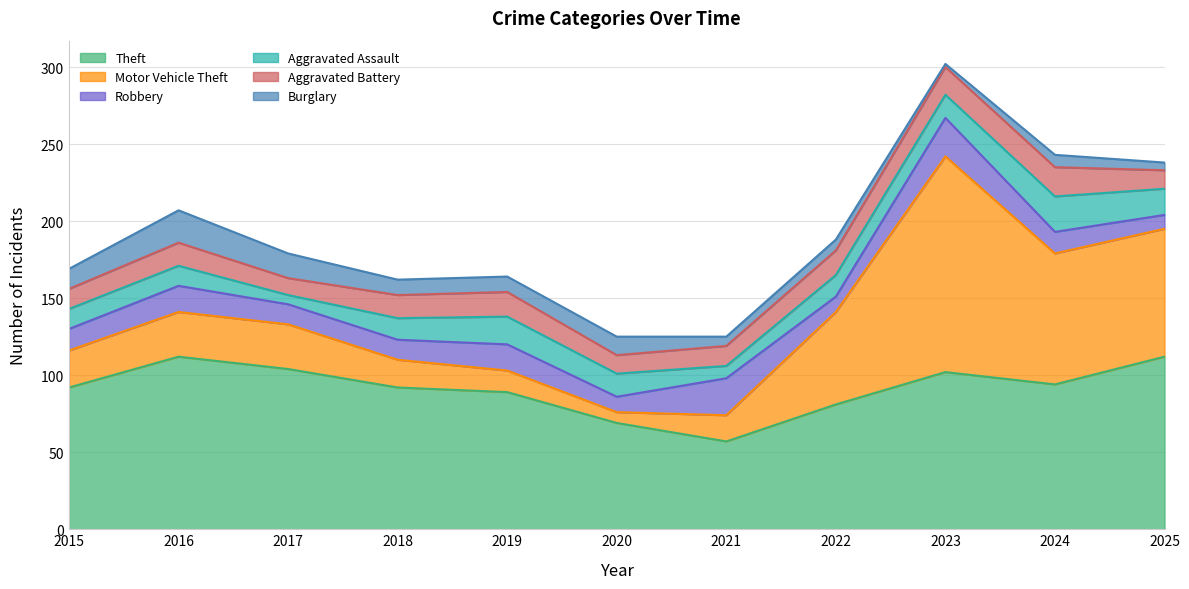

What value does the Motor Vehicle Theft series have at 2019, to the nearest 5?

15